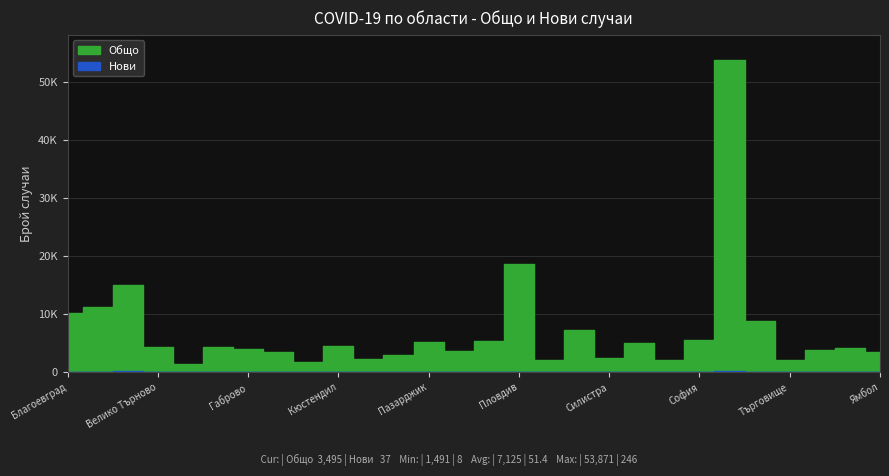

Reading left to right, list all the values displayed in this chart.

Общо: Благоевград=10238	Бургас=11191	Варна=14993	Велико Търново=4380	Видин=1491	Враца=4304	Габрово=4086	Добрич=3484	Кърджали=1814	Кюстендил=4439	Ловеч=2228	Монтана=2997	Пазарджик=5230	Перник=3643	Плевен=5390	Пловдив=18652	Разград=2120	Русе=7220	Силистра=2375	Сливен=5043	Смолян=2043	София=5644	София (столица)=53871	Стара Загора=8883	Търговище=2177	Хасково=3874	Шумен=4186	Ямбол=3495
Нови: Благоевград=54	Бургас=81	Варна=171	Велико Търново=53	Видин=16	Враца=62	Габрово=10	Добрич=33	Кърджали=17	Кюстендил=10	Ловеч=21	Монтана=12	Пазарджик=41	Перник=29	Плевен=54	Пловдив=128	Разград=11	Русе=80	Силистра=33	Сливен=26	Смолян=8	София=45	София (столица)=246	Стара Загора=66	Търговище=20	Хасково=30	Шумен=44	Ямбол=37